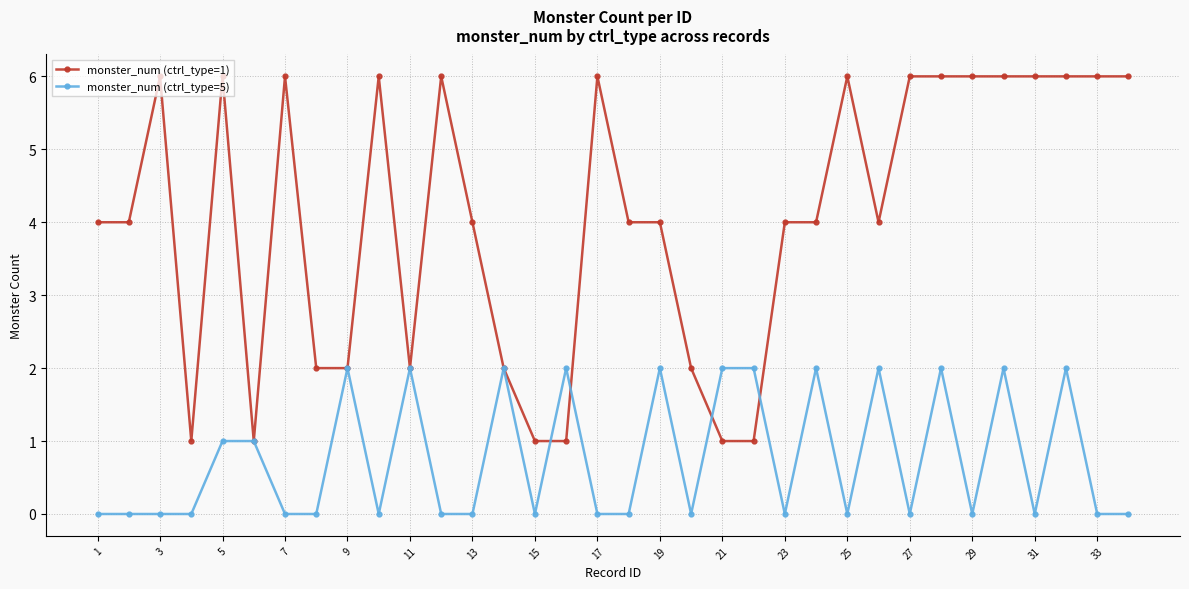

Rank the series by their average value, from lowest to highest.

monster_num (ctrl_type=5), monster_num (ctrl_type=1)